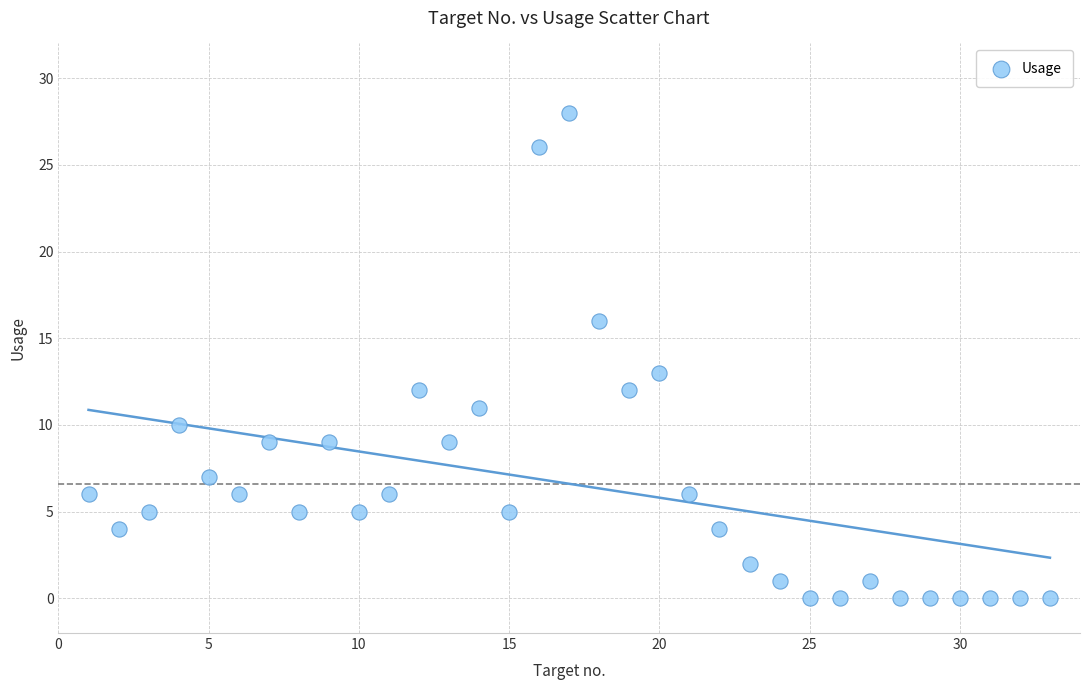

What is the range of Y values (max minus min)?

28